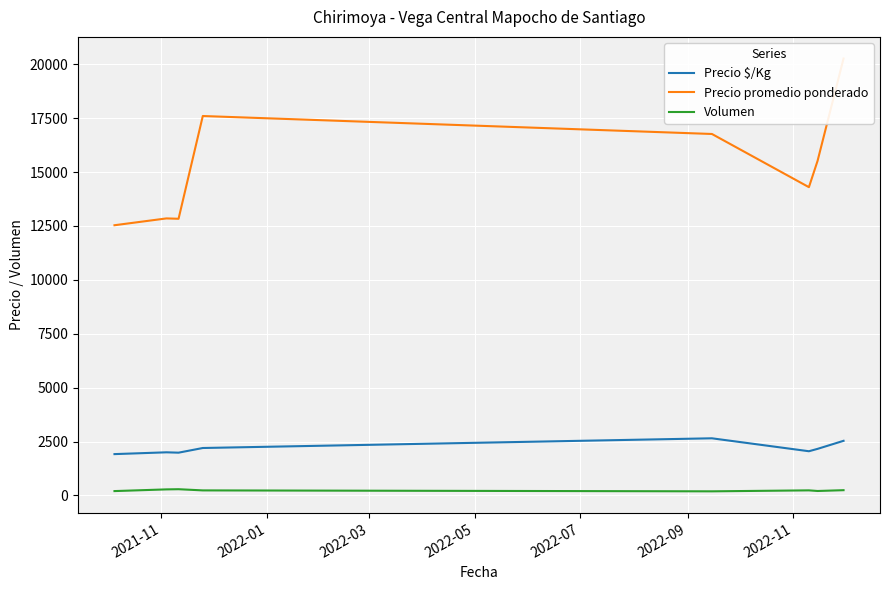

True or false: Precio $/Kg and Volumen cross at least once.

False